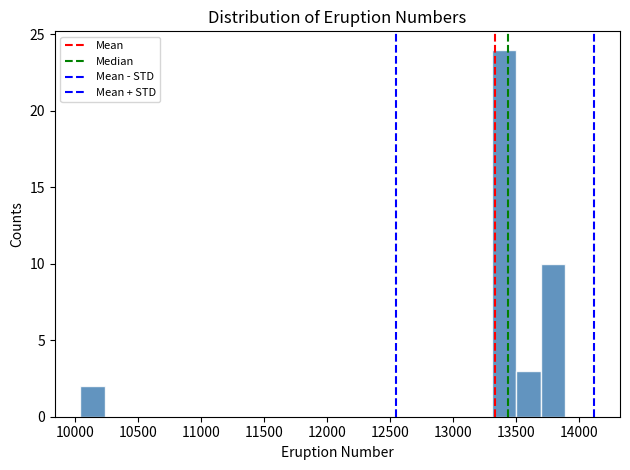

Read against the x-axis, roughly where is the centre of the tallest bar?

13400